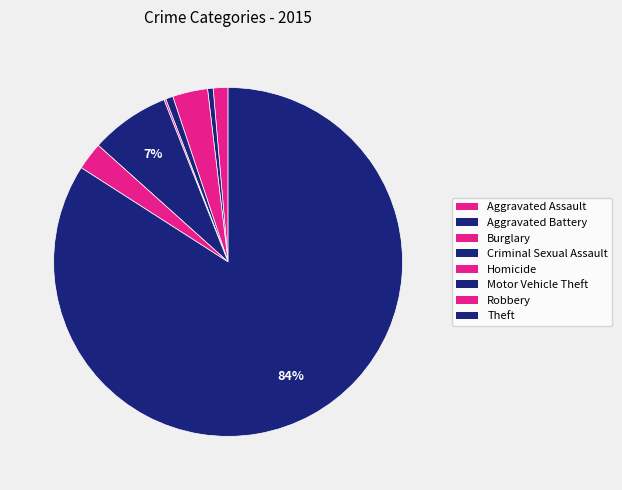

Is it true that Aggravated Assault is 1% of the pie?

True